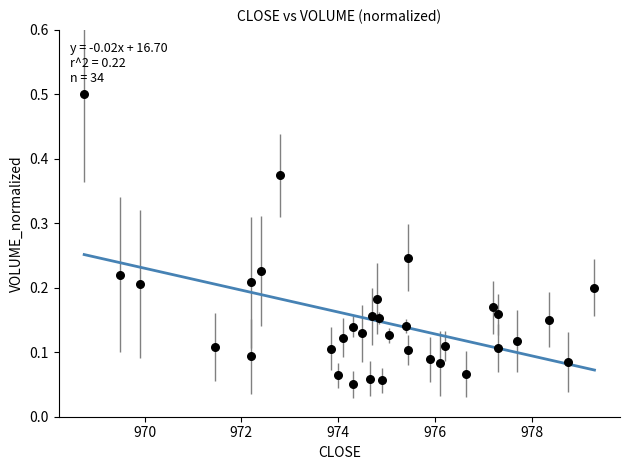

What is the range of X values (max minus min)?

10.5